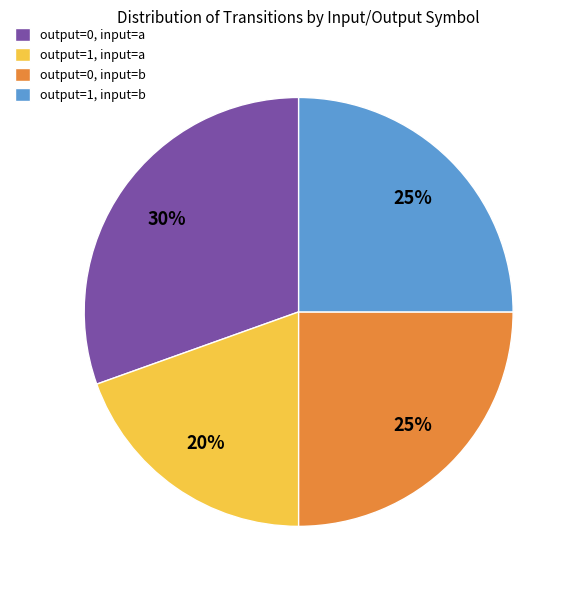

How many segments does this pie chart have?

4